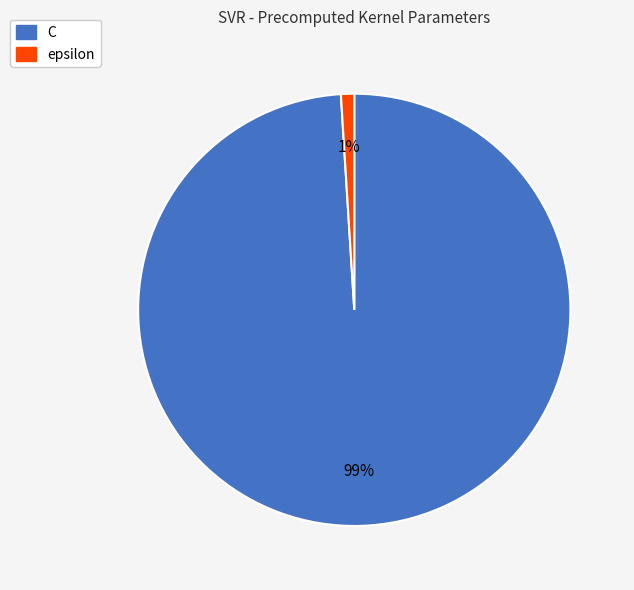

What percentage is the epsilon slice, to the nearest percent?

1%